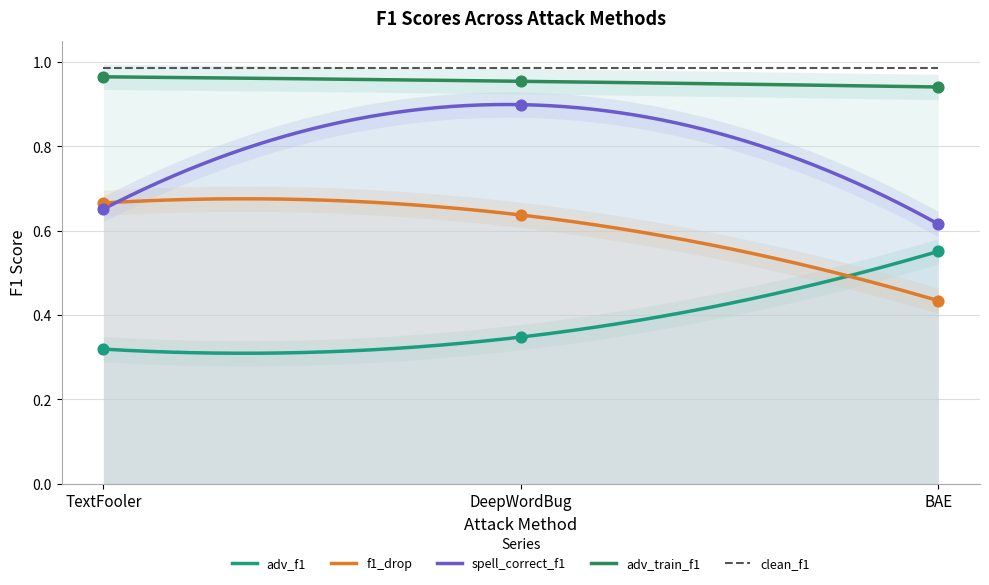

Which series contains the highest Y value?

adv_train_f1